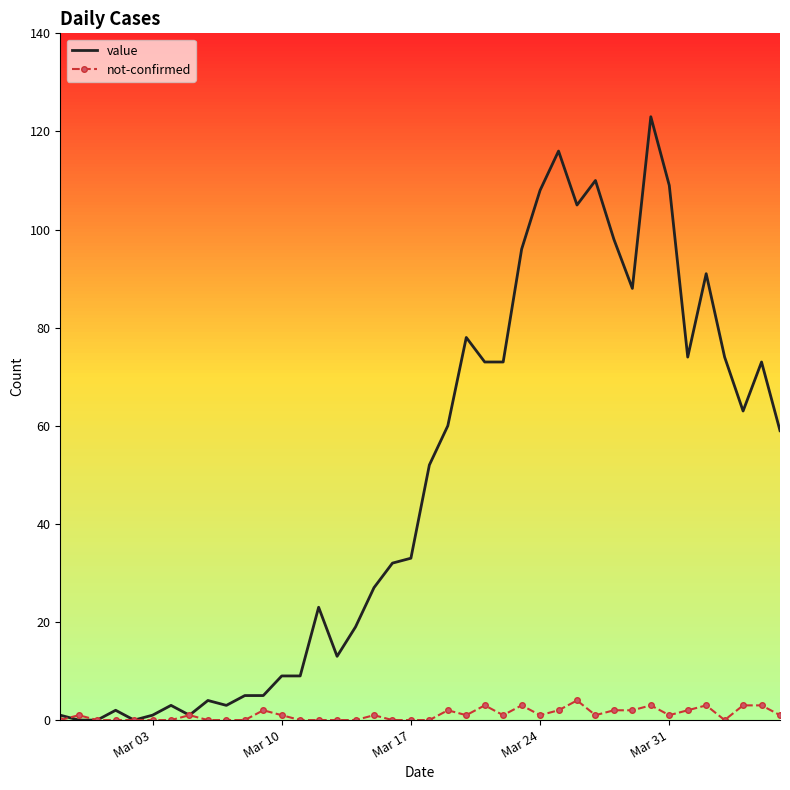

What is the difference between the second highest and second lowest values in the value series?

116